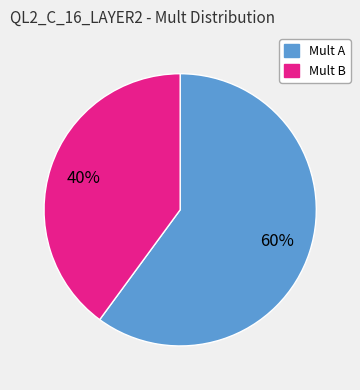

What is the largest slice in the pie chart?

Mult A